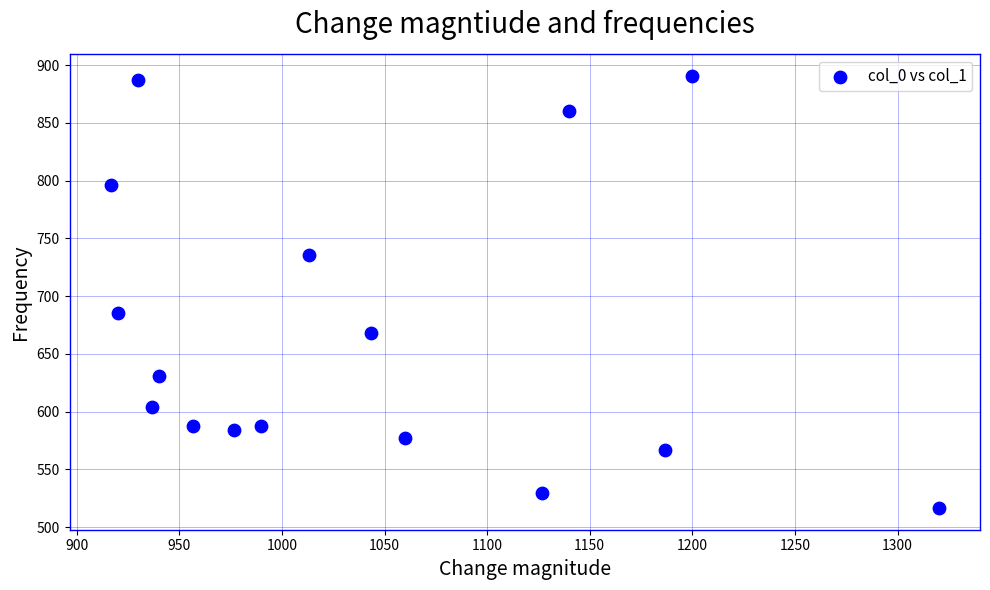

What Y value in the scatter plot is closest to 703?

685.1